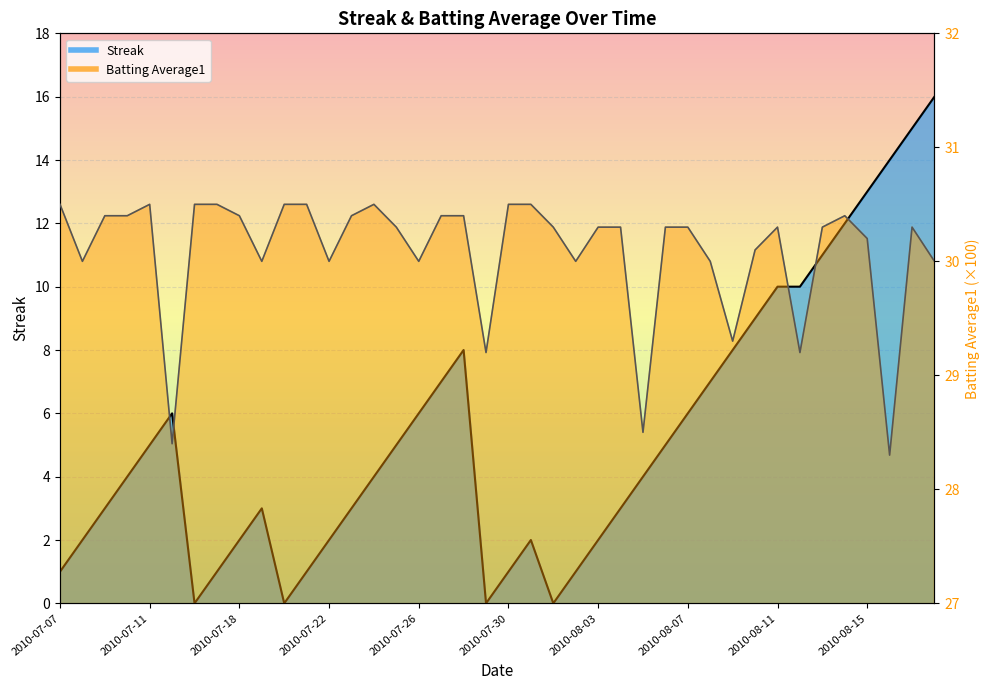

Reading right to left, what are all the values shown in this chart?

Streak: 2010-08-18=16.0	2010-08-17=15.0	2010-08-16=14.0	2010-08-15=13.0	2010-08-14=12.0	2010-08-13=11.0	2010-08-12=10.0	2010-08-11=10.0	2010-08-10=9.0	2010-08-09=8.0	2010-08-08=7.0	2010-08-07=6.0	2010-08-06=5.0	2010-08-05=4.0	2010-08-04=3.0	2010-08-03=2.0	2010-08-02=1.0	2010-08-01=0.0	2010-07-31=2.0	2010-07-30=1.0	2010-07-29=0.0	2010-07-28=8.0	2010-07-27=7.0	2010-07-26=6.0	2010-07-25=5.0	2010-07-24=4.0	2010-07-23=3.0	2010-07-22=2.0	2010-07-21=1.0	2010-07-20=0.0	2010-07-19=3.0	2010-07-18=2.0	2010-07-17=1.0	2010-07-16=0.0	2010-07-15=6.0	2010-07-11=5.0	2010-07-10=4.0	2010-07-09=3.0	2010-07-08=2.0	2010-07-07=1.0
Batting Average1: 2010-08-18=30.0	2010-08-17=30.3	2010-08-16=28.3	2010-08-15=30.2	2010-08-14=30.4	2010-08-13=30.3	2010-08-12=29.2	2010-08-11=30.3	2010-08-10=30.1	2010-08-09=29.3	2010-08-08=30.0	2010-08-07=30.3	2010-08-06=30.3	2010-08-05=28.5	2010-08-04=30.3	2010-08-03=30.3	2010-08-02=30.0	2010-08-01=30.3	2010-07-31=30.5	2010-07-30=30.5	2010-07-29=29.2	2010-07-28=30.4	2010-07-27=30.4	2010-07-26=30.0	2010-07-25=30.3	2010-07-24=30.5	2010-07-23=30.4	2010-07-22=30.0	2010-07-21=30.5	2010-07-20=30.5	2010-07-19=30.0	2010-07-18=30.4	2010-07-17=30.5	2010-07-16=30.5	2010-07-15=28.4	2010-07-11=30.5	2010-07-10=30.4	2010-07-09=30.4	2010-07-08=30.0	2010-07-07=30.5